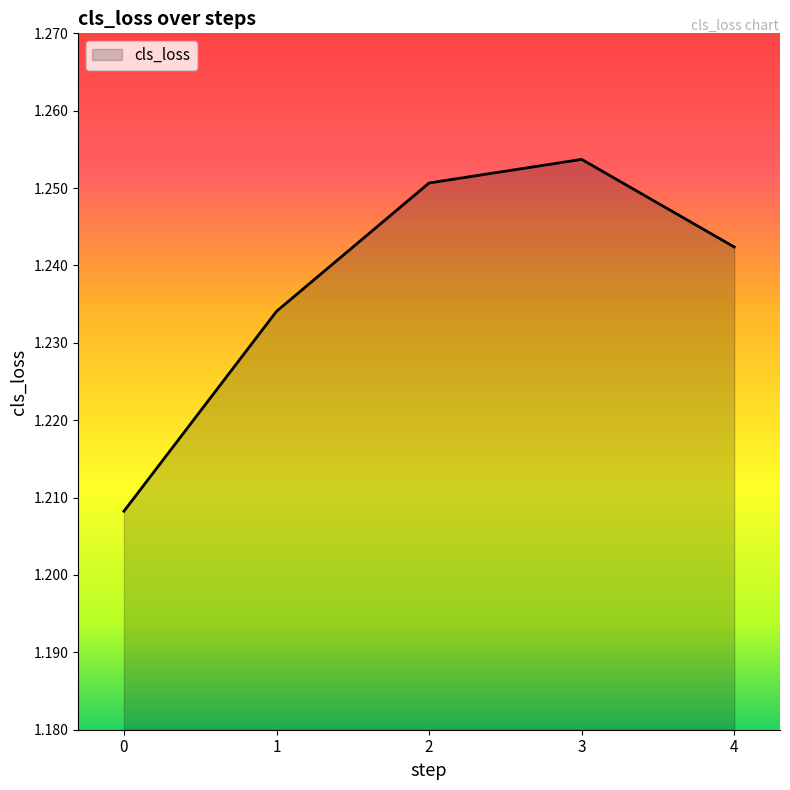

Rank the categories by value from highest to lowest.

3, 2, 4, 1, 0